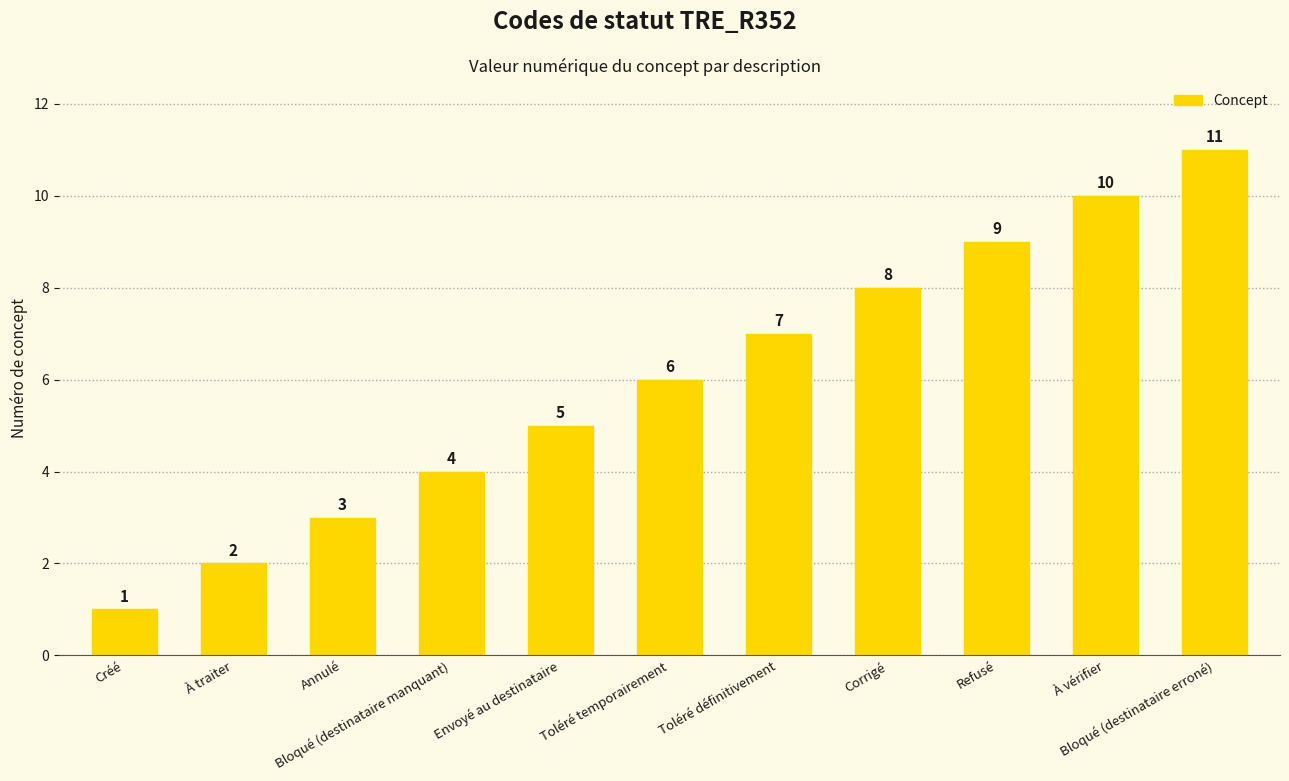

How many bars are there in total?

11